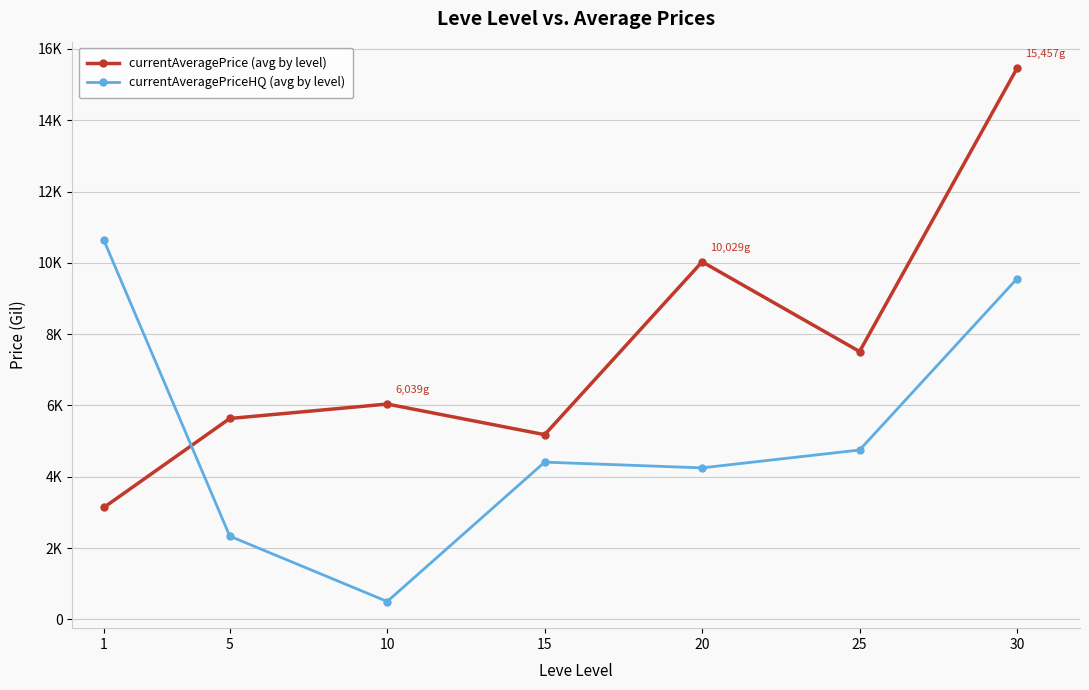

Between 15 and 20, which is larger?

20